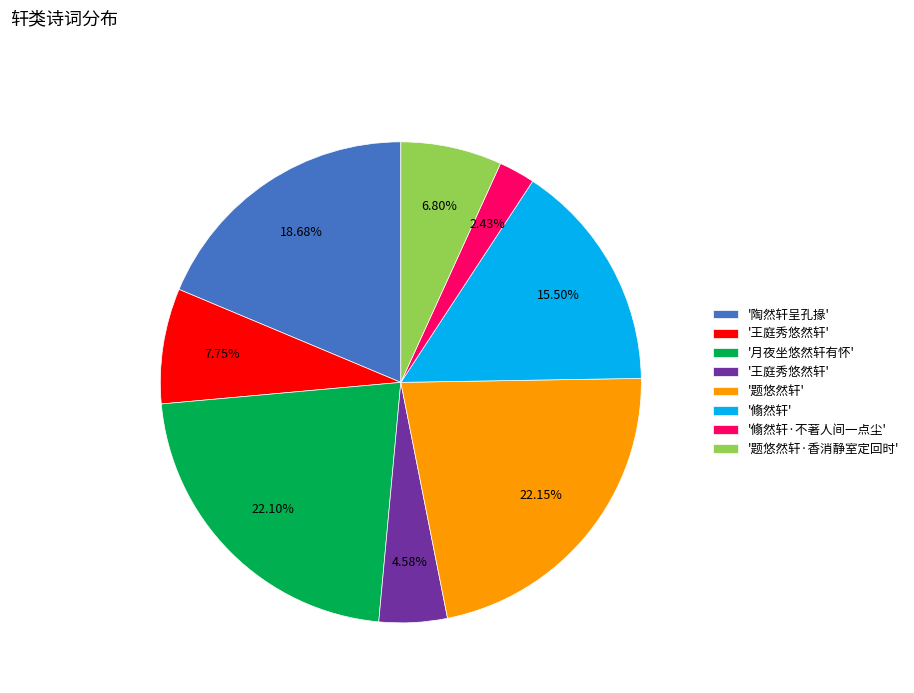

Is there any slice that represents more than half of the pie?

No